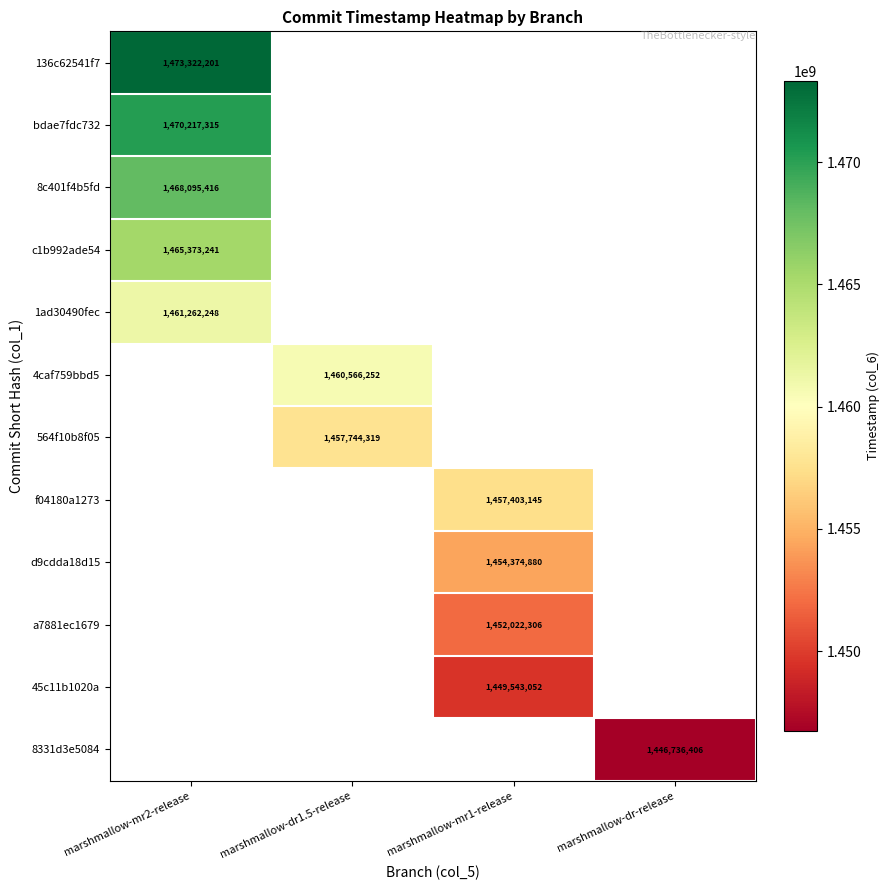

Is the value of 136c62541f7 at marshmallow-mr2-release greater than the value of 45c11b1020a at marshmallow-mr1-release?

Yes